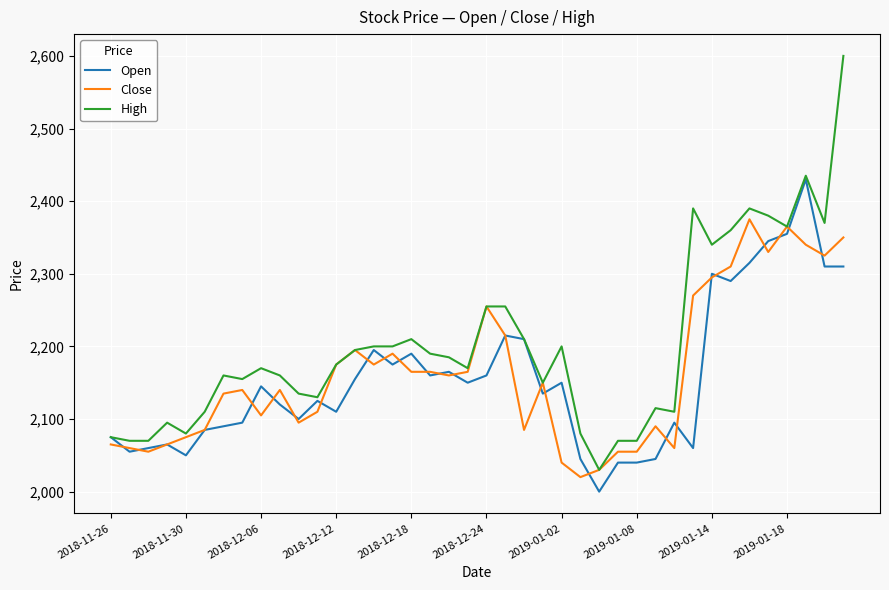

How many lines are shown in the chart?

3